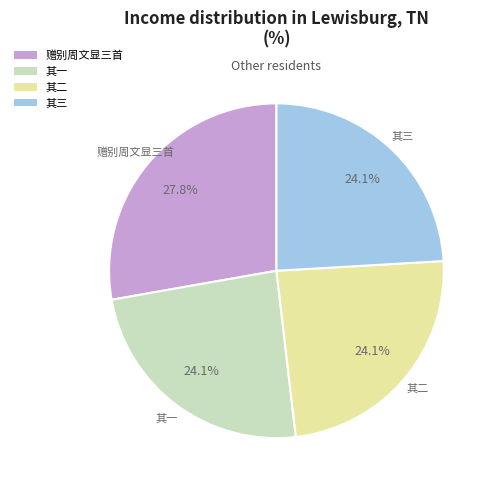

Is there any slice that represents more than half of the pie?

No